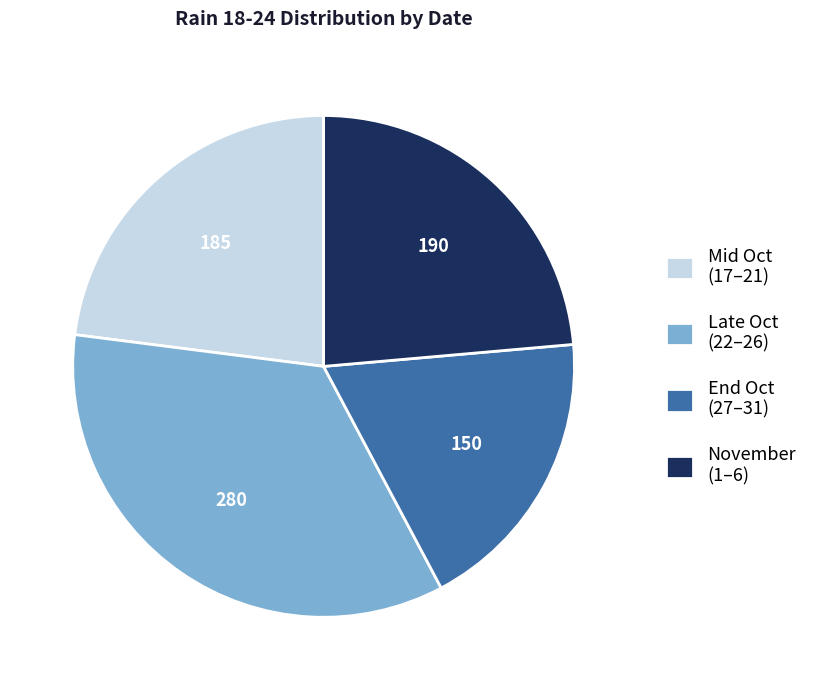

Is the sum of End Oct (27–31) and Late Oct (22–26) greater than half?

Yes